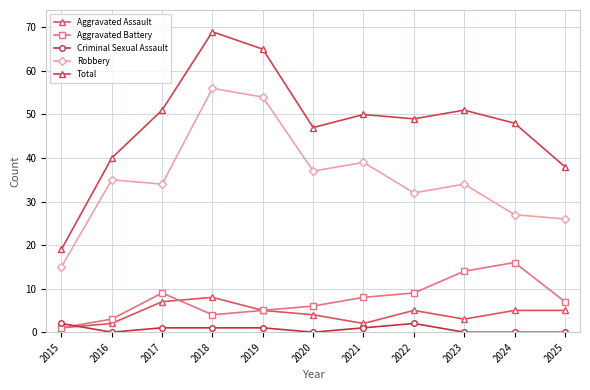

How many lines are shown in the chart?

5